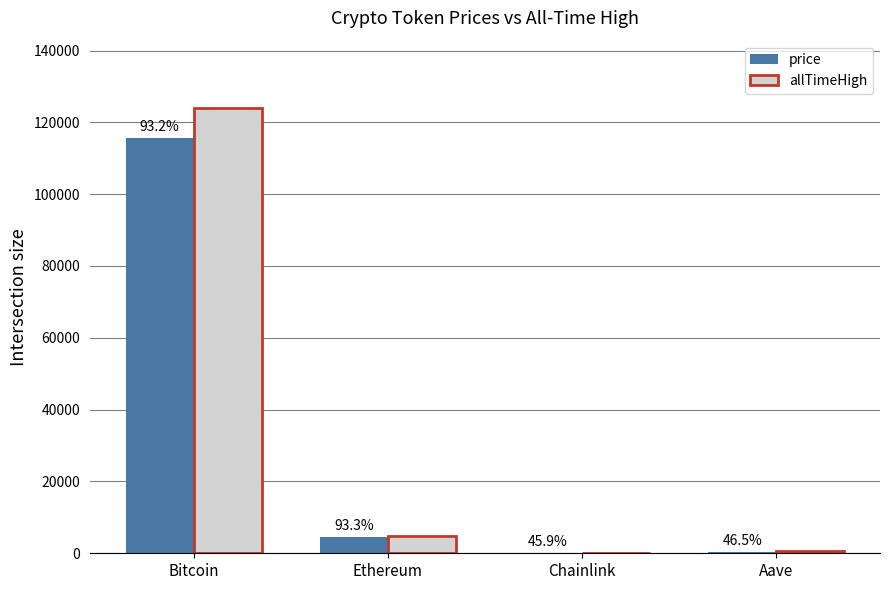

Rank the series by their maximum value, from highest to lowest.

allTimeHigh, price